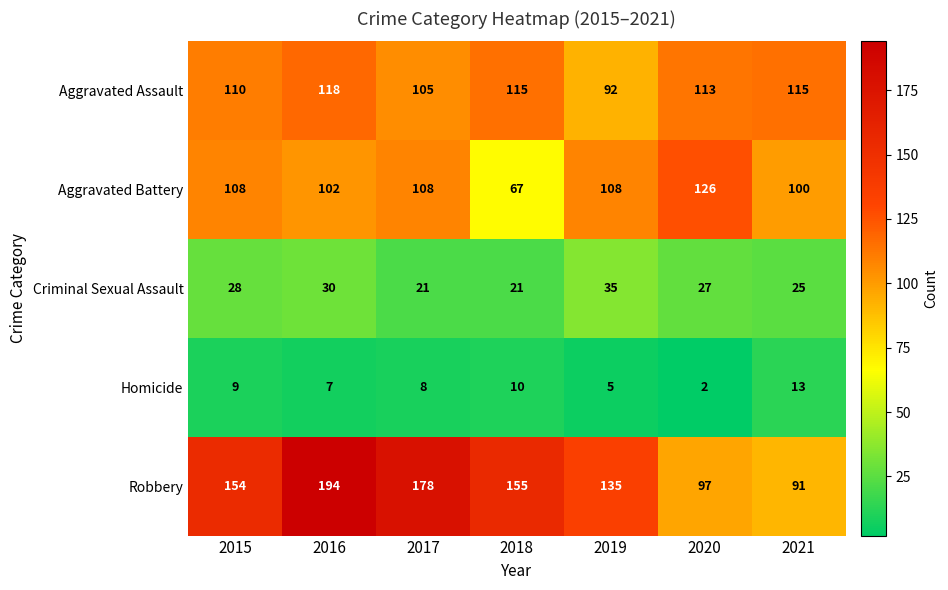

What is the difference between the Criminal Sexual Assault values at 2018 and 2019?

14